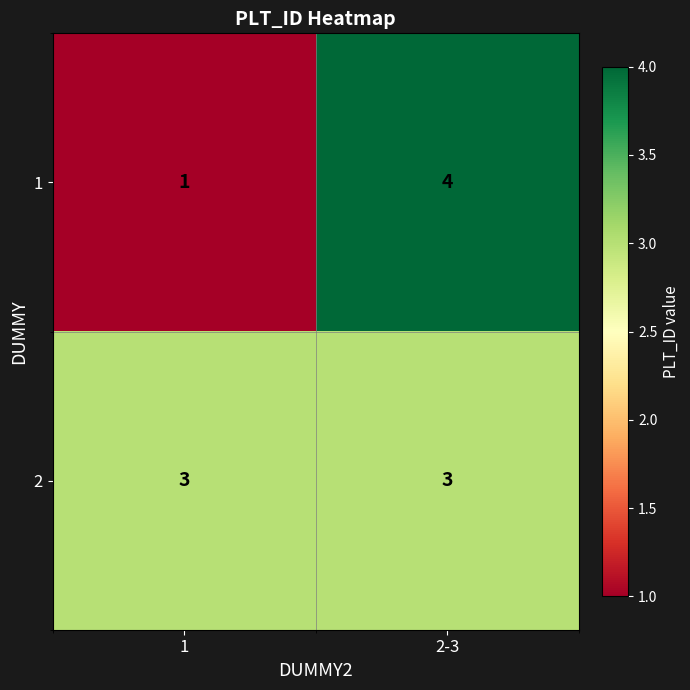

What is the minimum value shown in the chart?

1